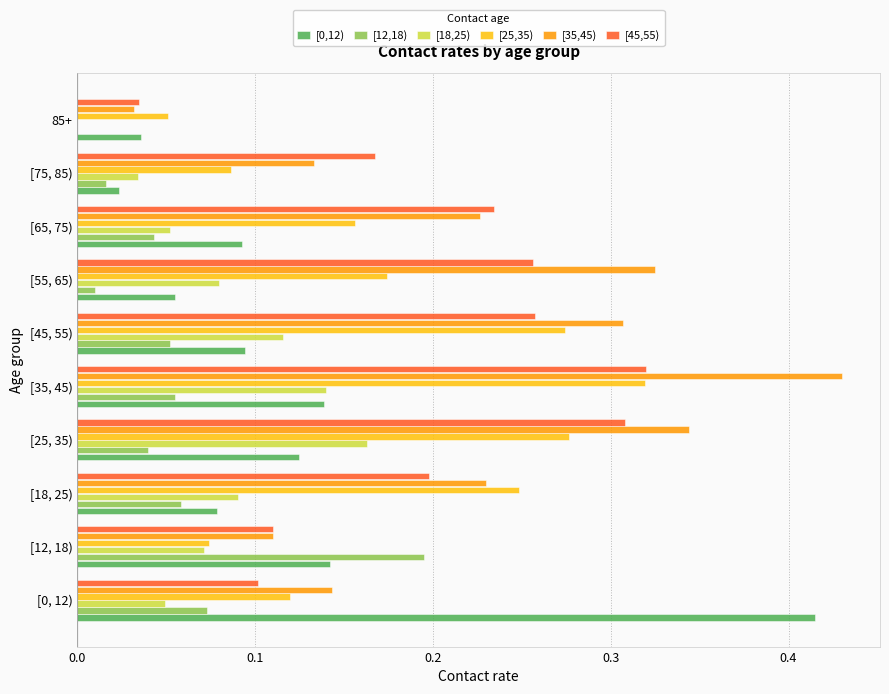

What is the total value across all series at [75, 85)?

0.5